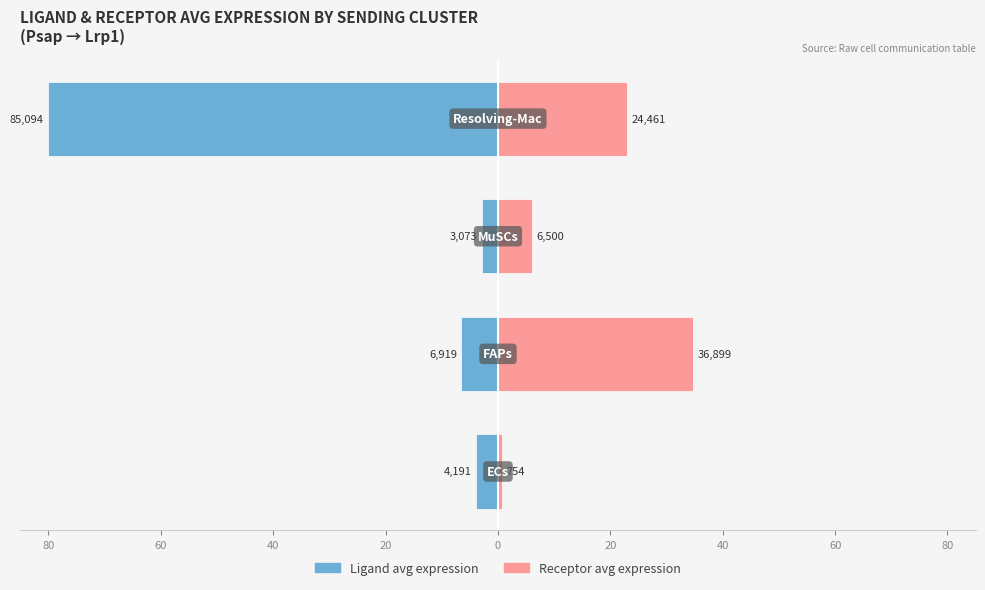

What is the value of the Receptor average expression value bar at the 3rd from the left?

6.1